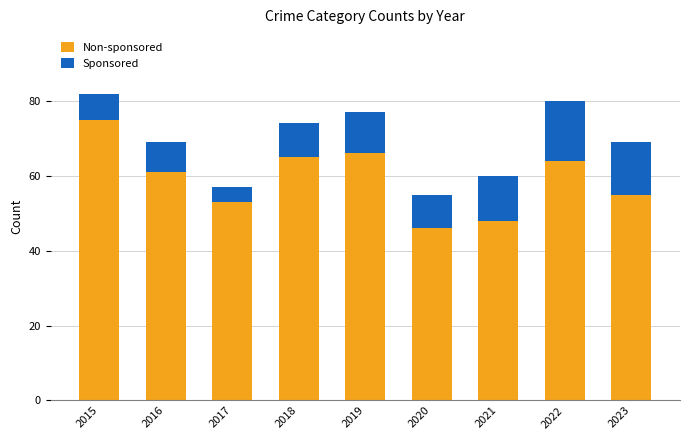

Are the bars grouped side by side (vs. stacked)?

No